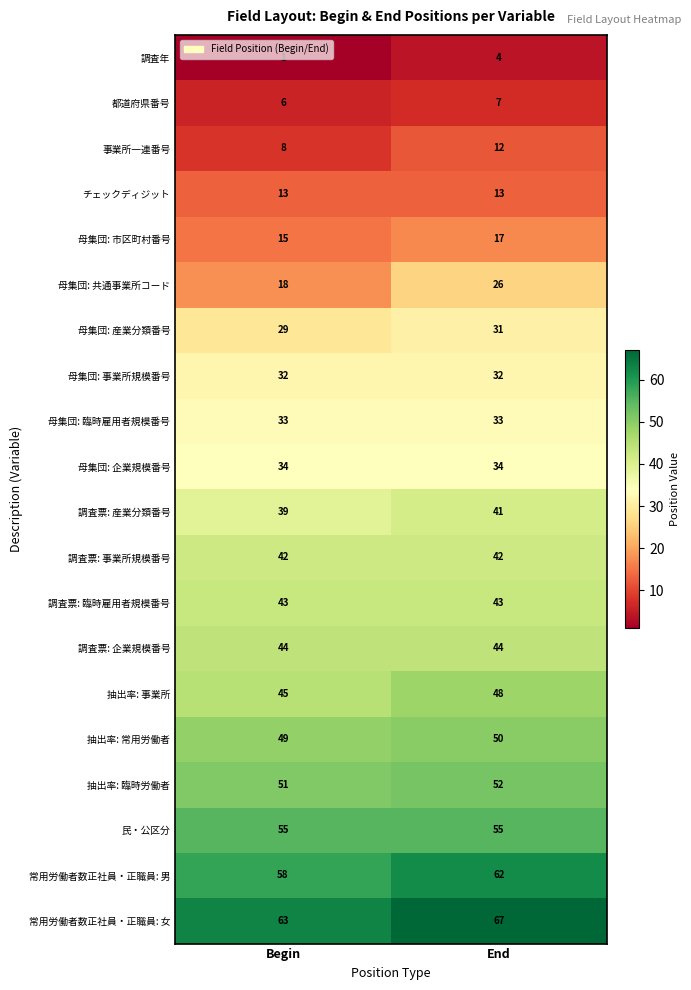

How many data points does each series have?

2